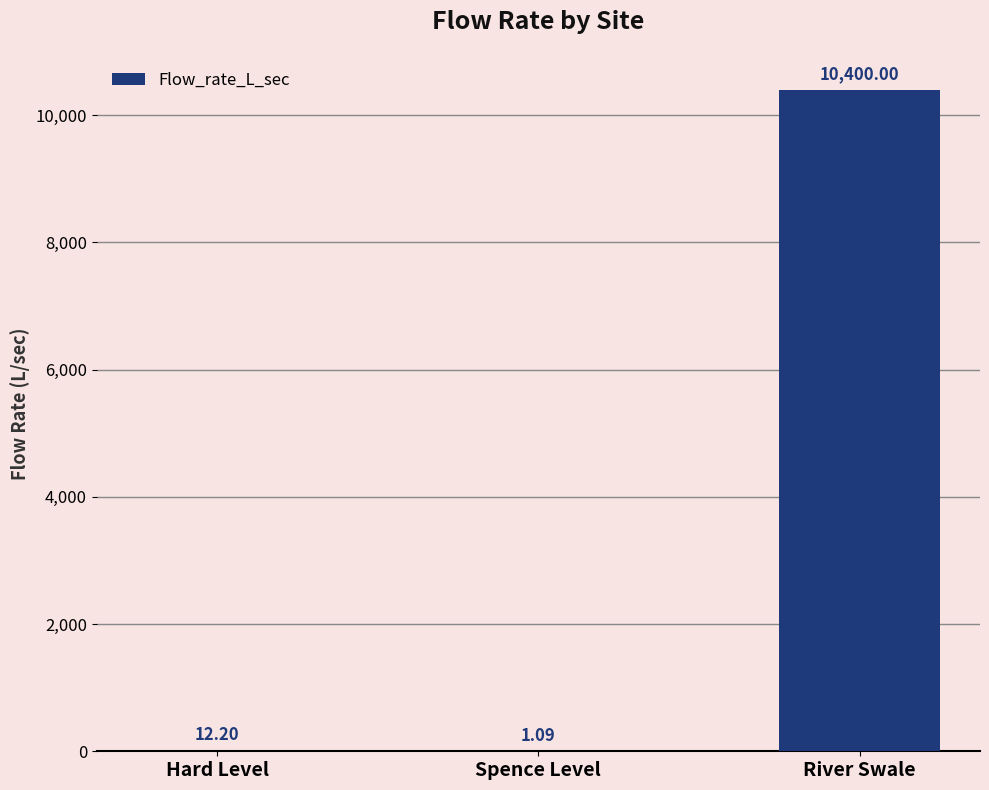

Does the chart contain stacked bars?

No